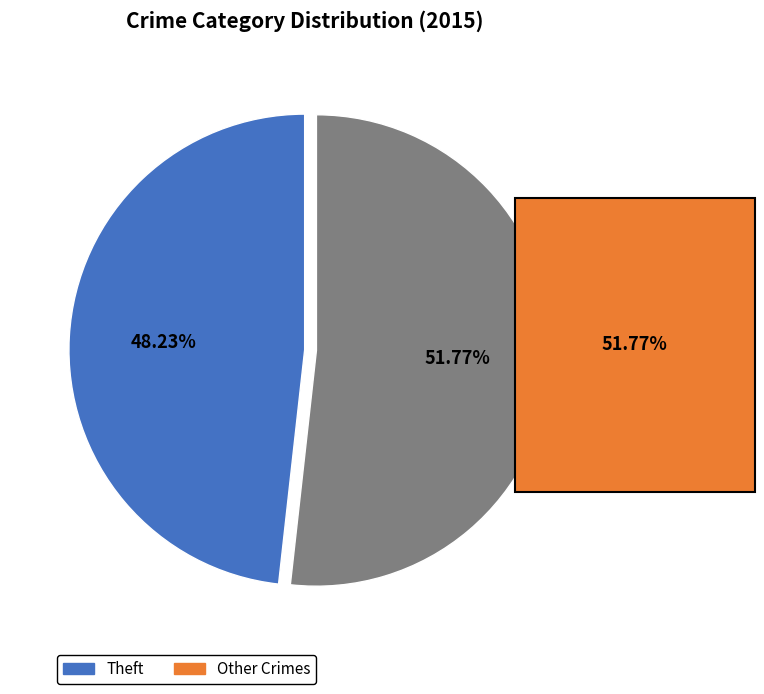

Is there any slice that represents more than half of the pie?

Yes